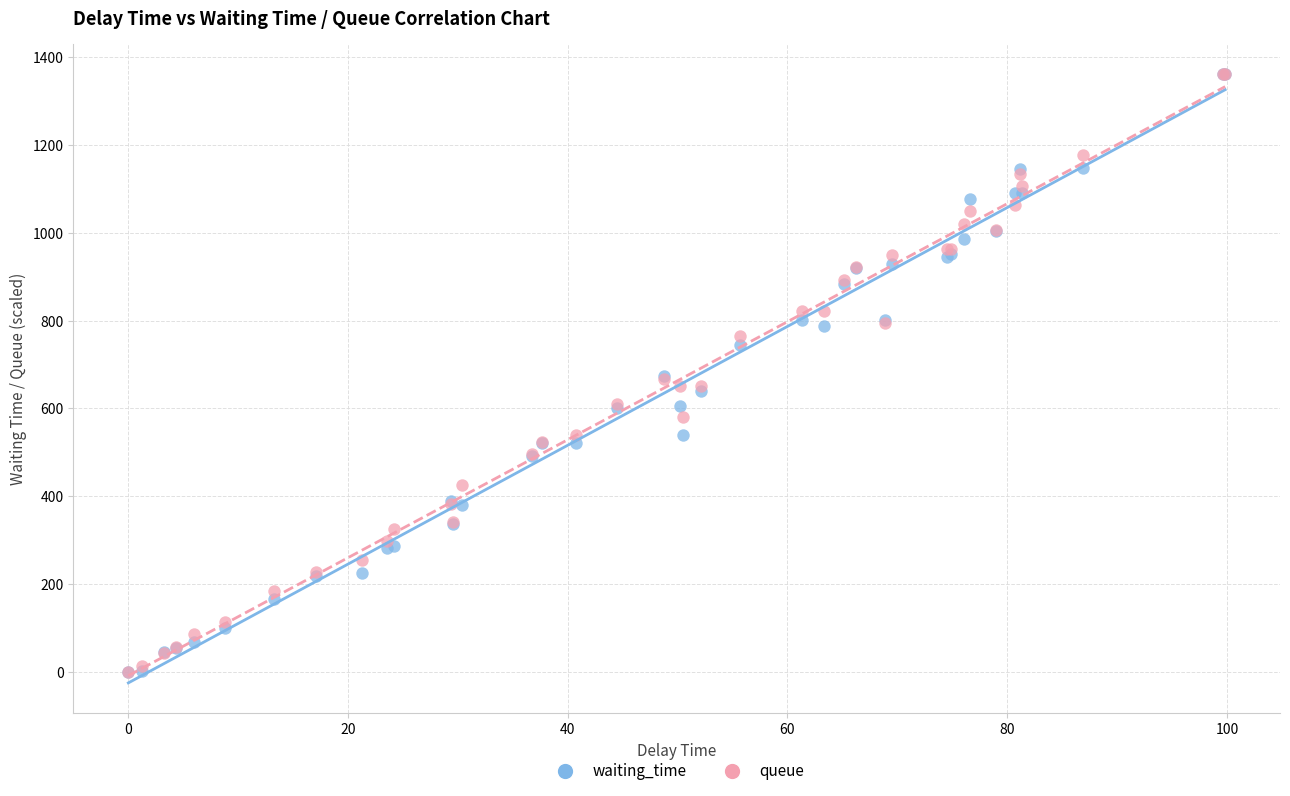

What are all the series names shown in the legend?

waiting_time, queue